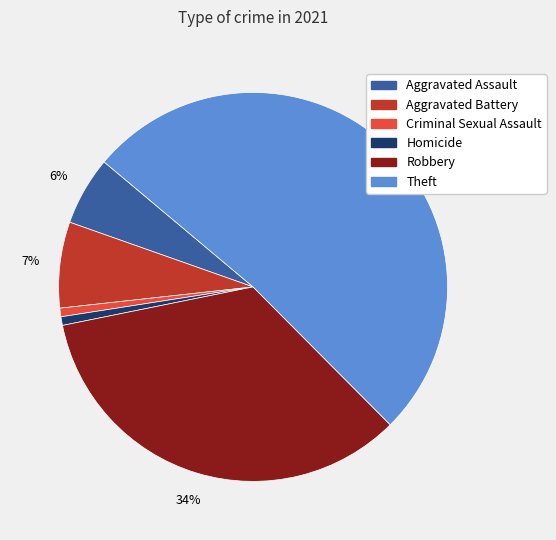

Is there any slice that represents more than half of the pie?

Yes